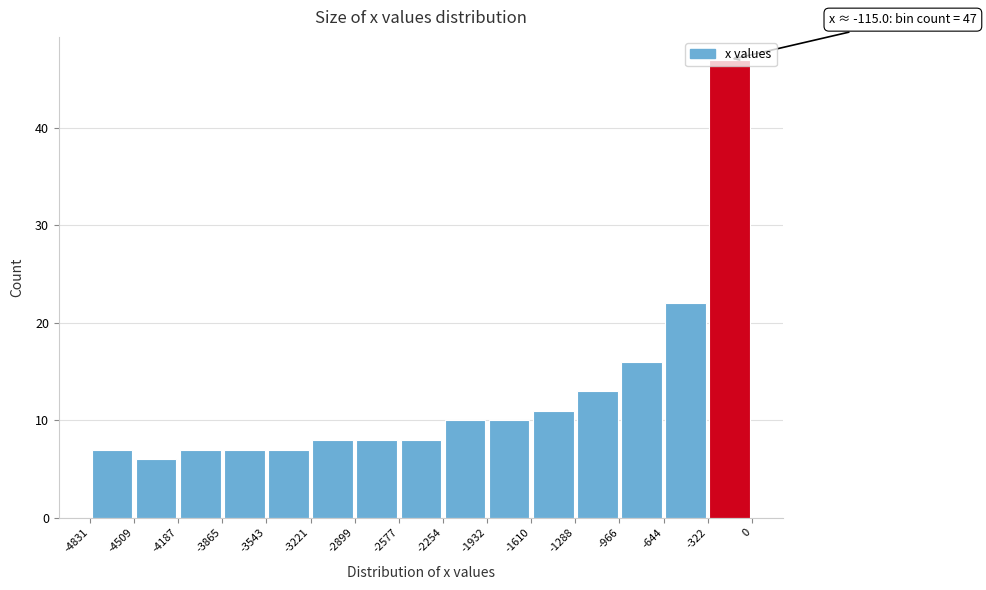

Which range on the x-axis has the tallest bar?

-322 to 0